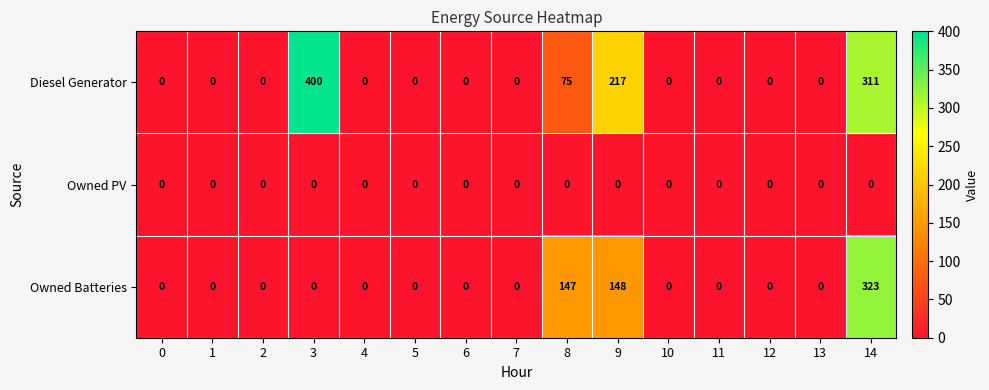

True or false: Owned Batteries has a value of 103 at 12.

False